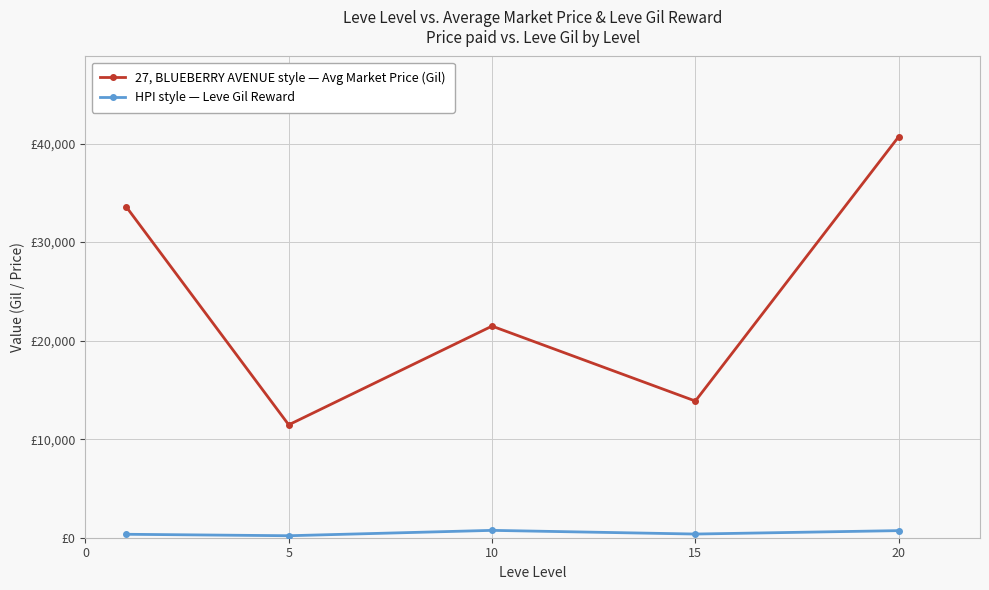

What are all the series names shown in the legend?

27, BLUEBERRY AVENUE style — Avg Market Price (Gil), HPI style — Leve Gil Reward